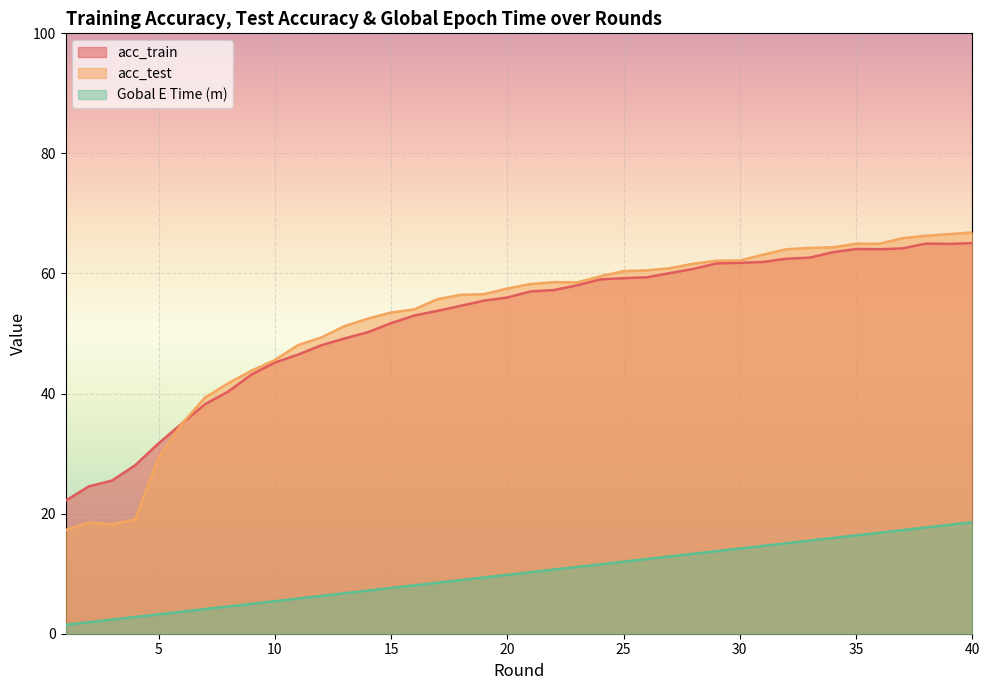

True or false: acc_test has a value of 30.9 at 36.

False